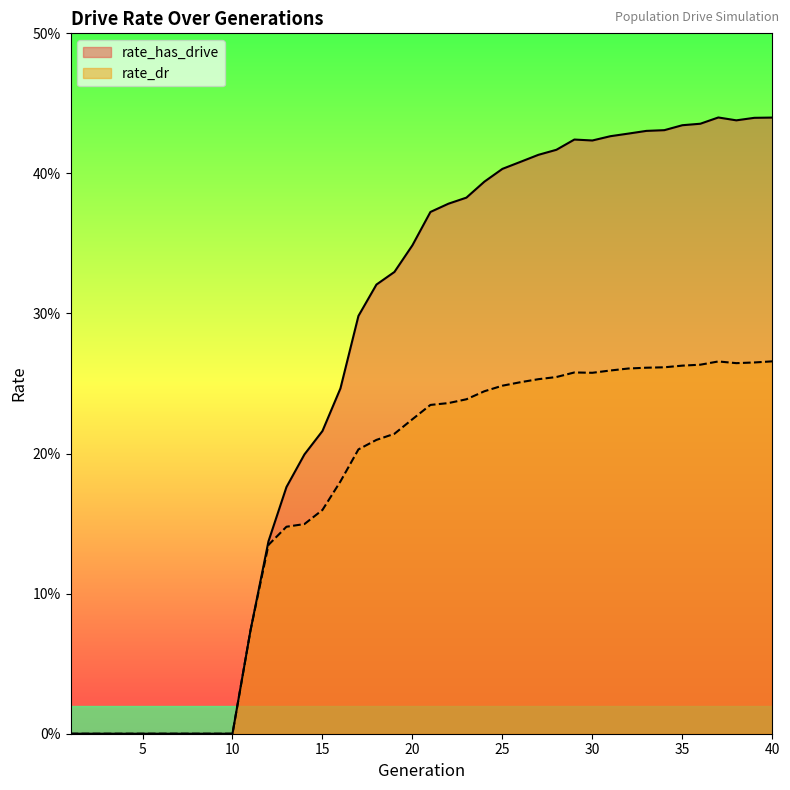

What is the value of the rate_dr point at the 37th from the left?

0.3